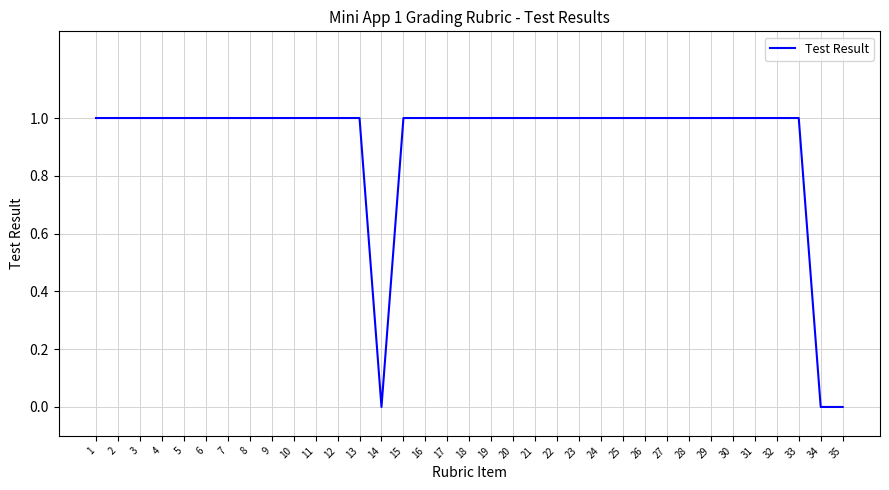

The value at 3 is 0. True or false?

False